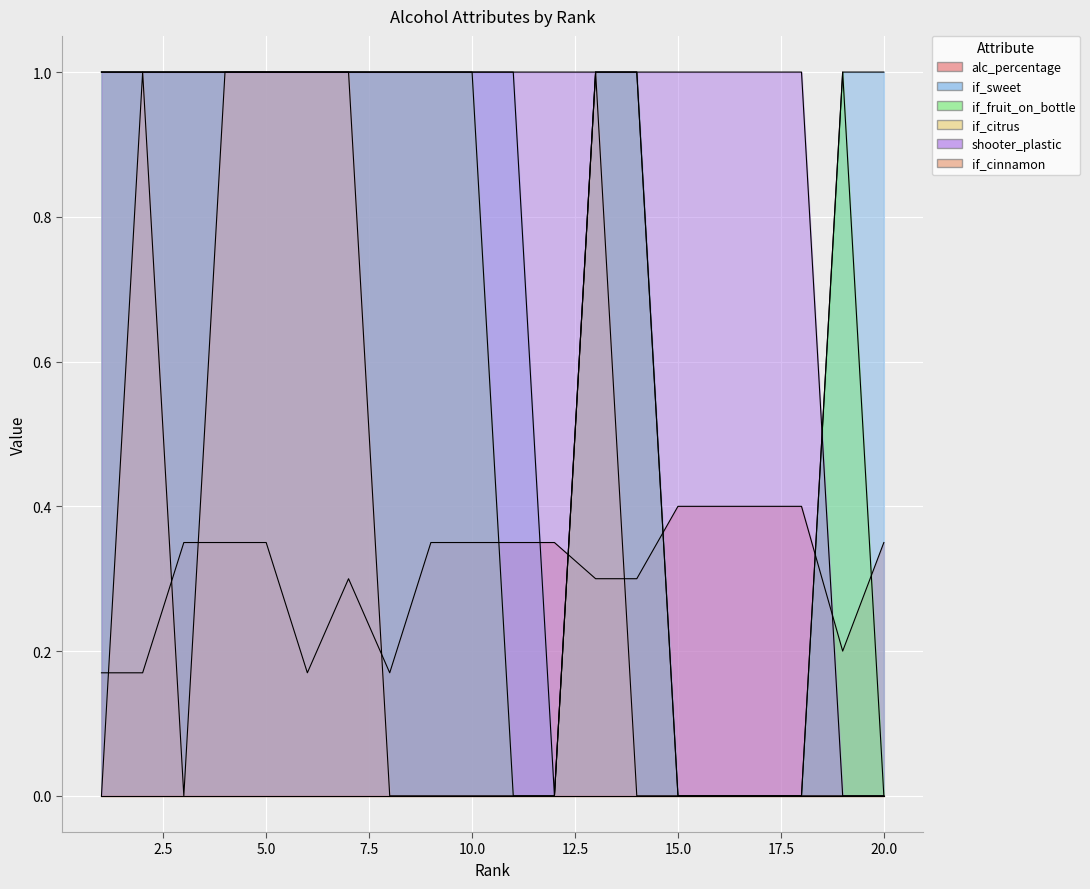

How many alc_percentage values are between 0 and 1?

20